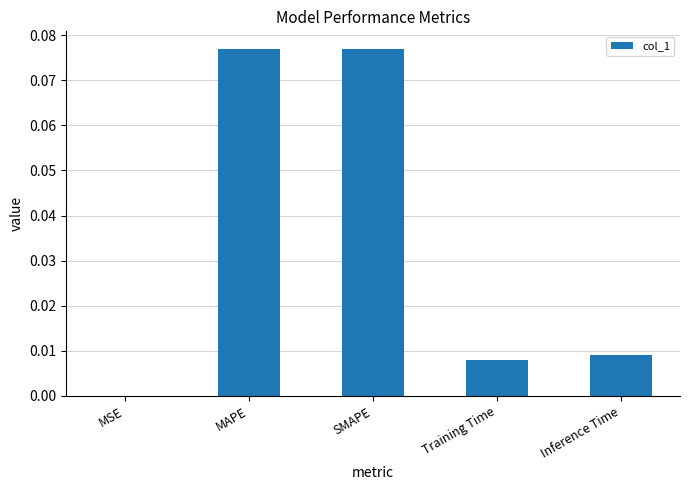

The value at Training Time is 0.0. True or false?

True